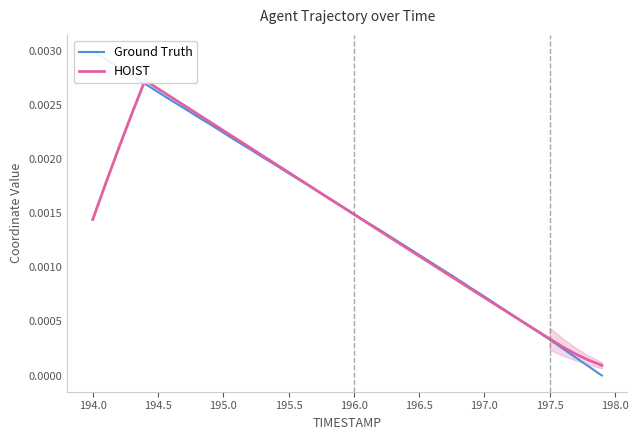

Between which two adjacent categories do HOIST and Ground Truth first intersect?

195.0 and 195.5